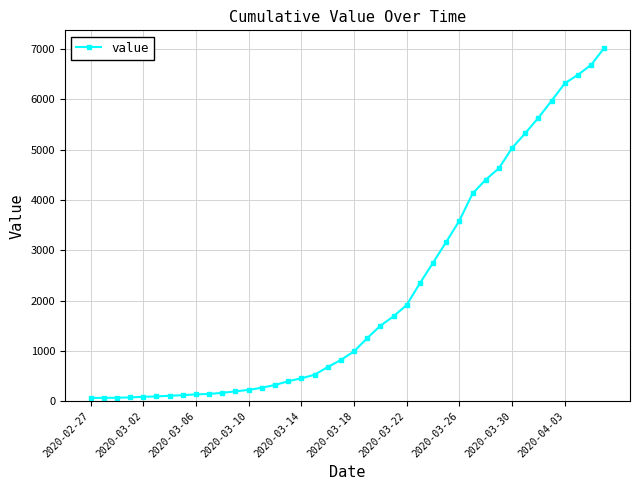

What is the greatest value displayed?

7027